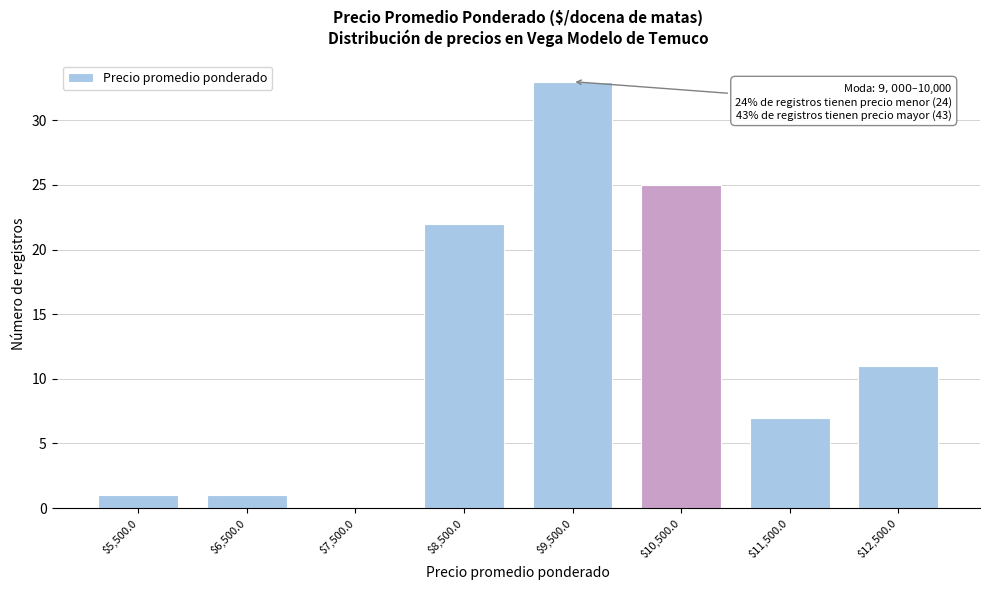

True or false: the data shows 11 at $12,500.0.

True